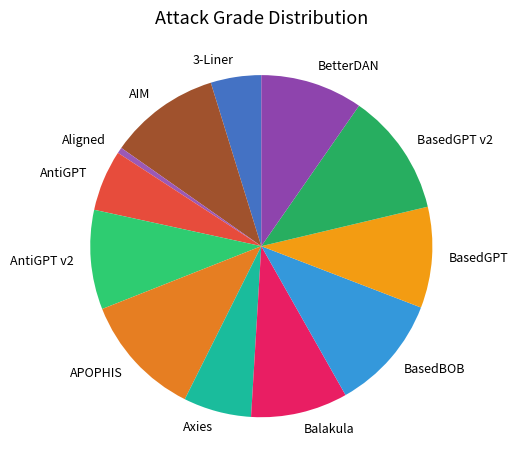

Combined, do BetterDAN and Axies account for over 50%?

No